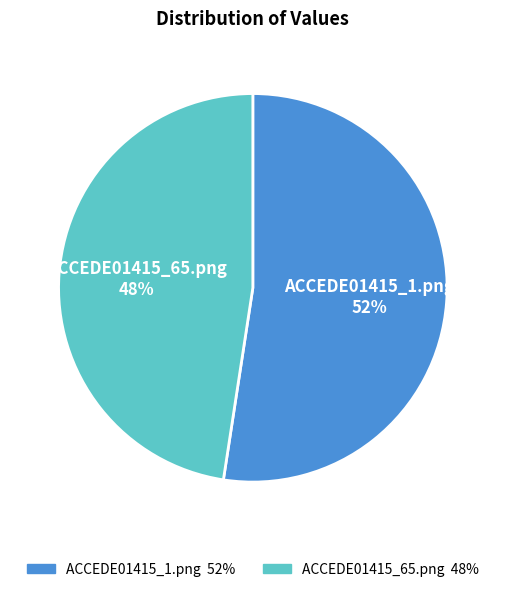

Which slice represents more than half of the pie?

ACCEDE01415_1.png